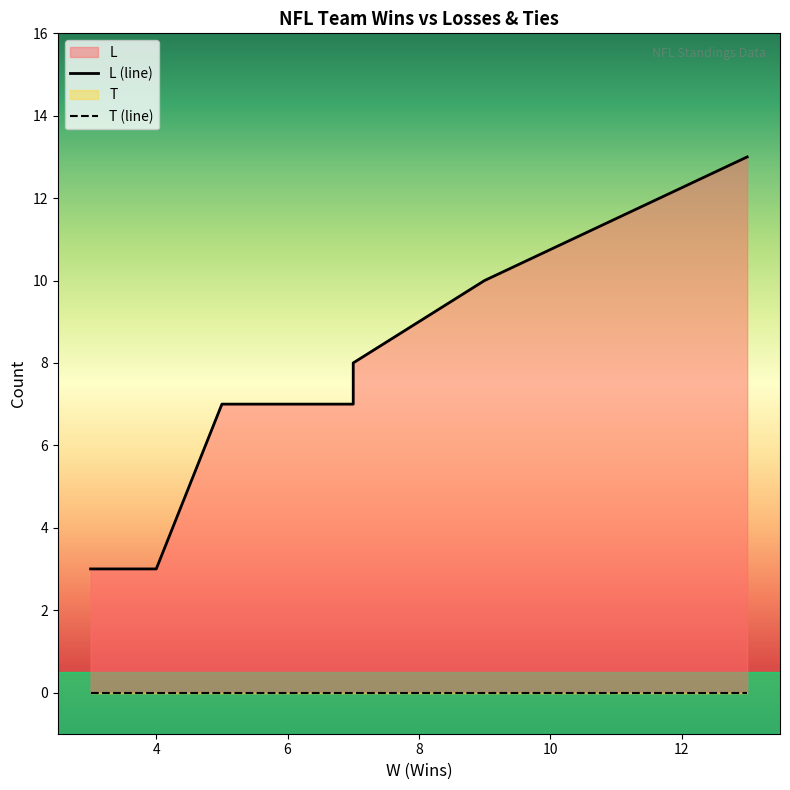

What is the difference between the maximum and minimum values?

10